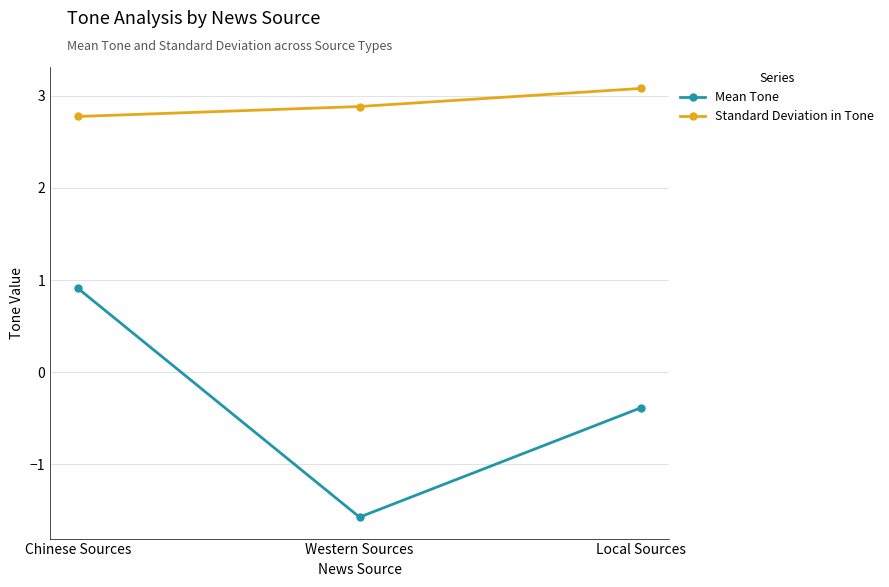

At how many categories does at least one series exceed 2?

3